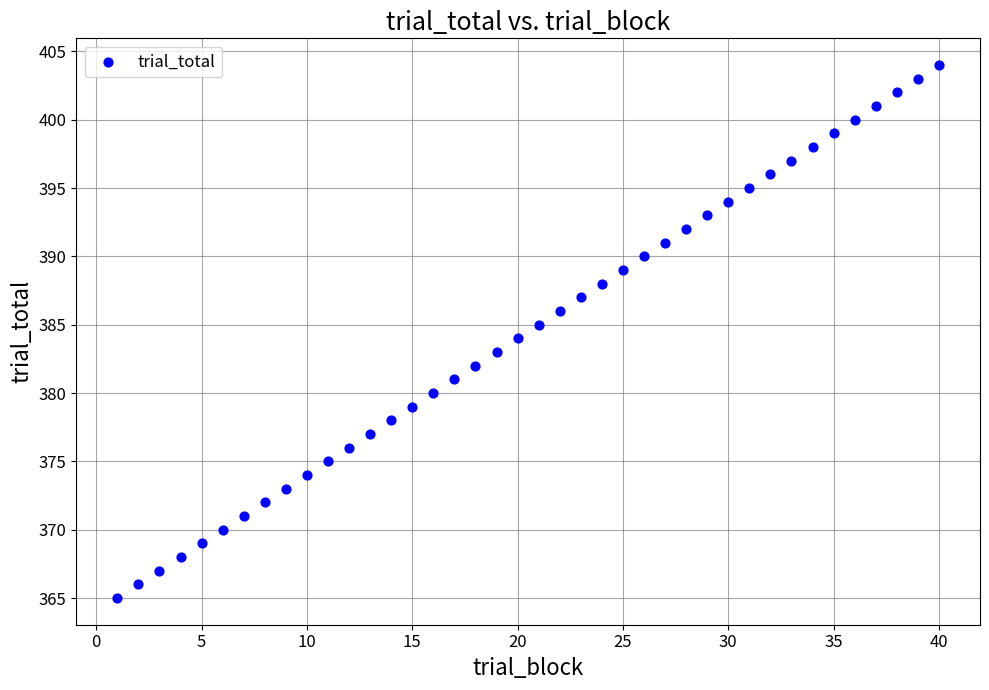

What is the range of X values (max minus min)?

39